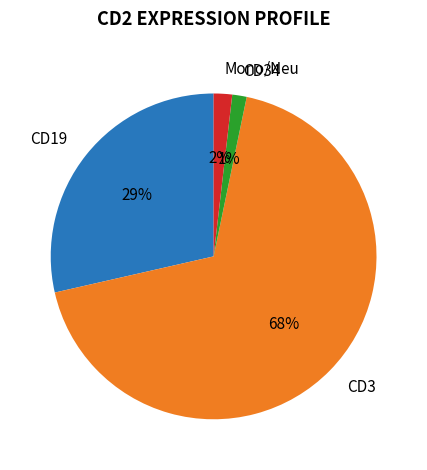

To the nearest percent, what percentage of the pie is CD3?

68%